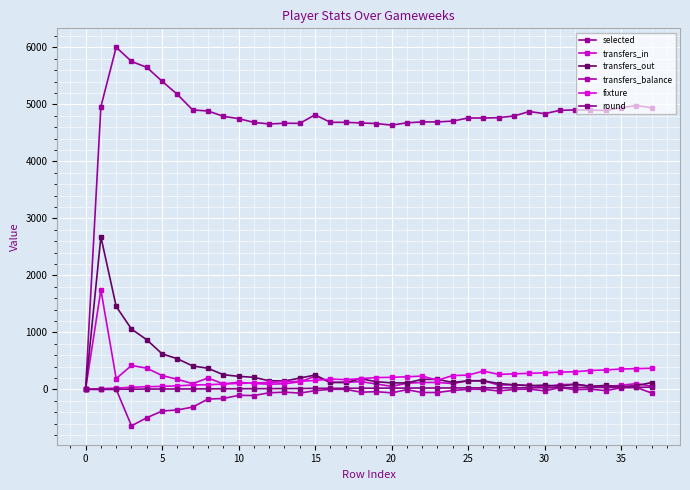

Rank the series by their maximum value, from highest to lowest.

selected, transfers_out, transfers_in, fixture, round, transfers_balance